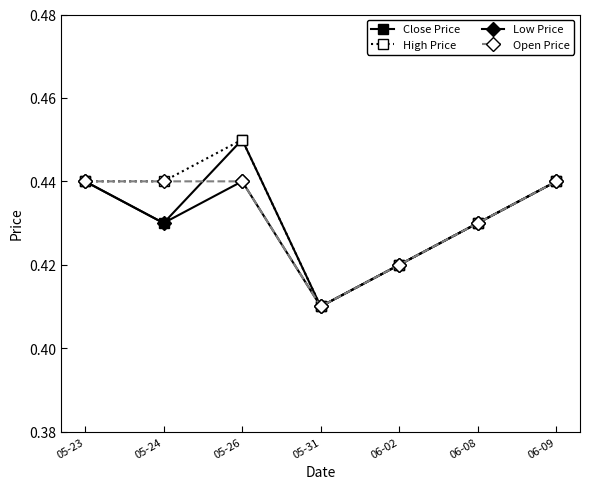

Is it true that Open Price equals 0.6 at 05-24?

False